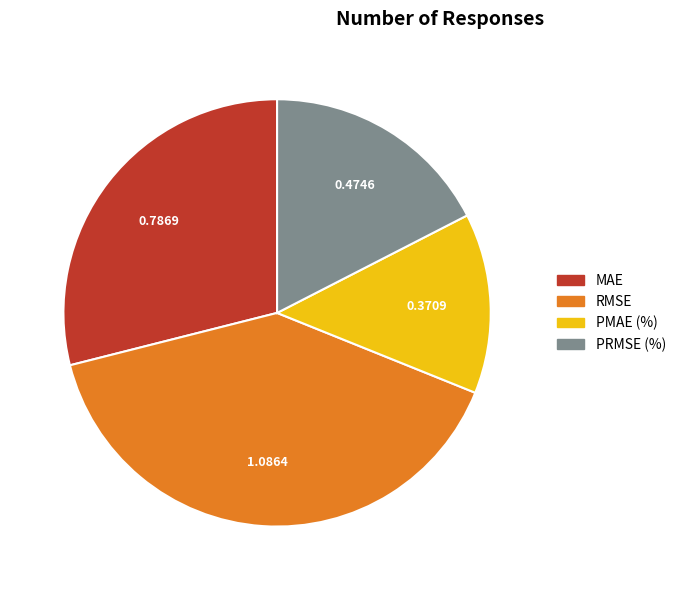

Is there any slice that represents more than half of the pie?

No